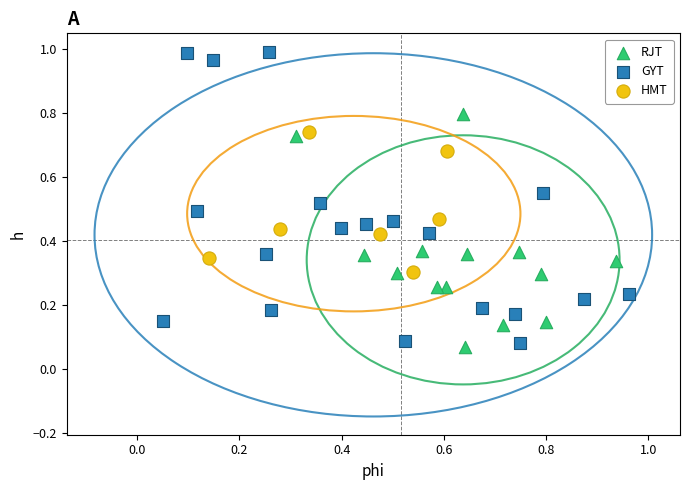

Which series has the widest spread of Y values?

GYT